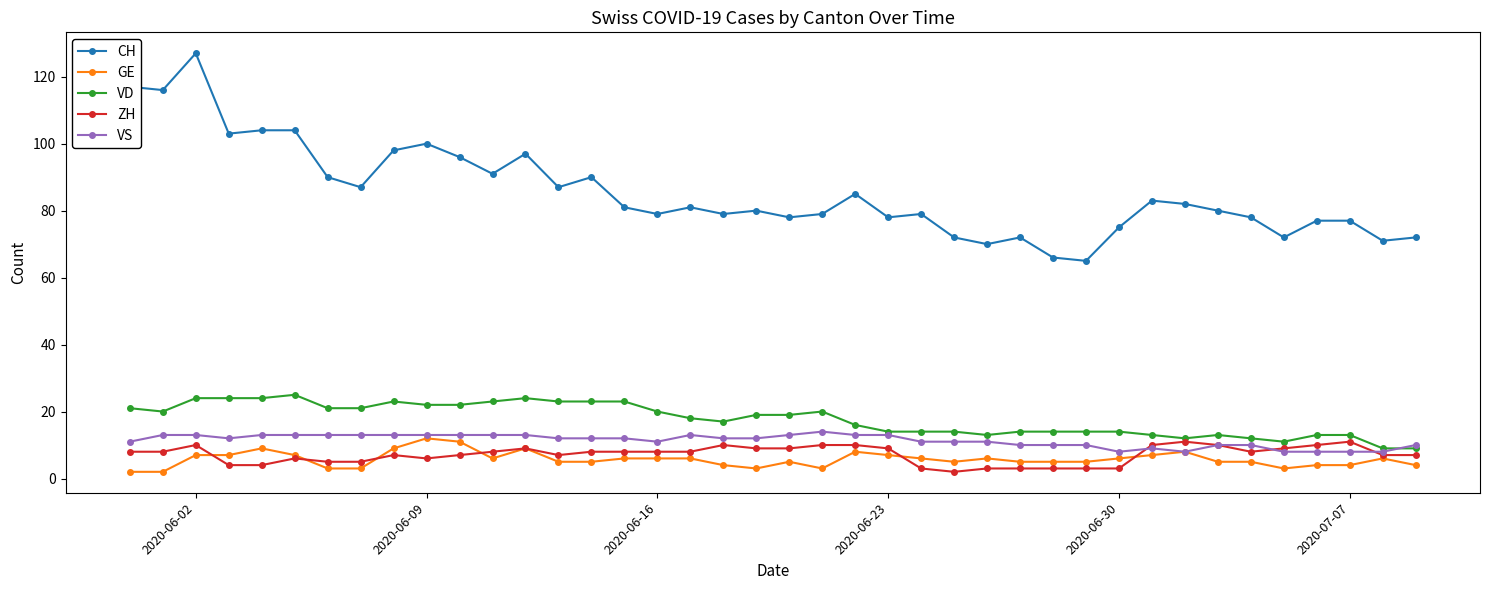

True or false: CH and VS cross at least once.

False